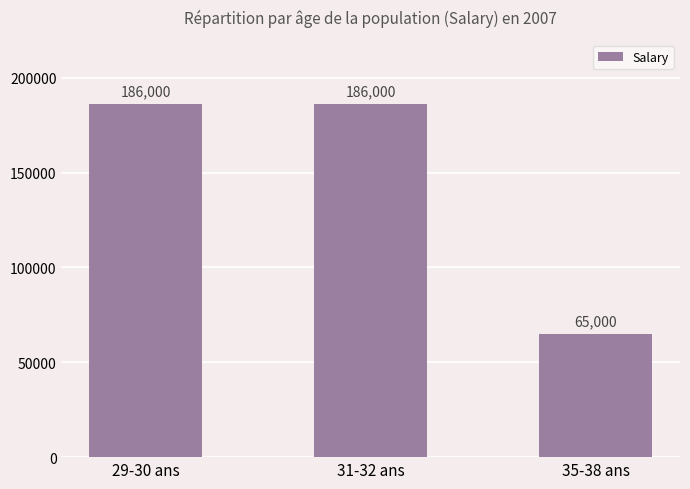

What is the change in value from 29-30 ans to 35-38 ans?

-121000